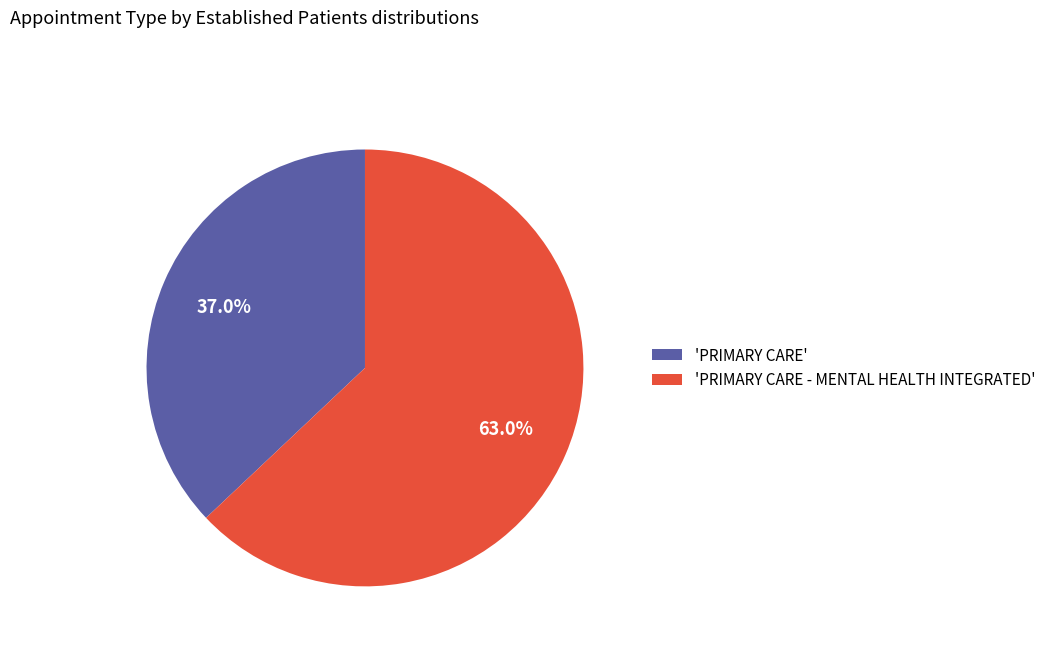

How much of the chart is everything except 'PRIMARY CARE'?

63.0%